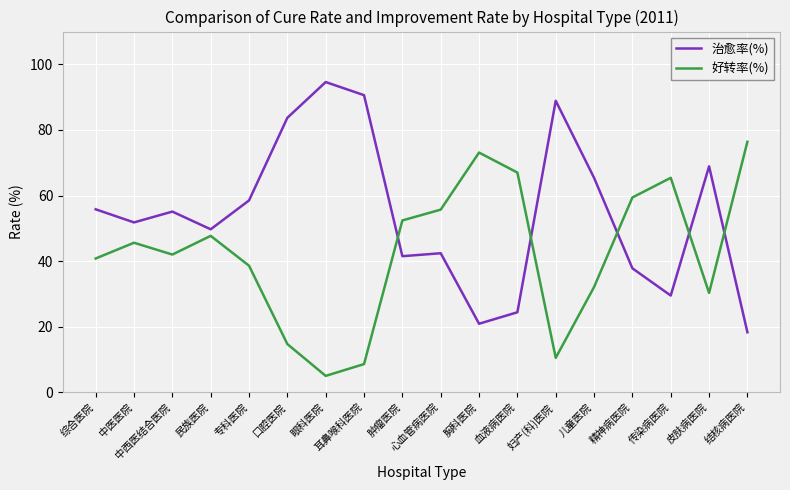

Reading left to right, list all the values displayed in this chart.

治愈率(%): 综合医院=55.8	中医医院=51.8	中西医结合医院=55.1	民族医院=49.7	专科医院=58.5	口腔医院=83.7	眼科医院=94.6	耳鼻喉科医院=90.6	肿瘤医院=41.5	心血管病医院=42.4	胸科医院=20.9	血液病医院=24.4	妇产(科)医院=88.9	儿童医院=65.4	精神病医院=37.8	传染病医院=29.5	皮肤病医院=68.9	结核病医院=18.3
好转率(%): 综合医院=40.8	中医医院=45.6	中西医结合医院=42.0	民族医院=47.7	专科医院=38.6	口腔医院=14.7	眼科医院=5.0	耳鼻喉科医院=8.6	肿瘤医院=52.4	心血管病医院=55.7	胸科医院=73.1	血液病医院=67.0	妇产(科)医院=10.5	儿童医院=32.1	精神病医院=59.4	传染病医院=65.4	皮肤病医院=30.3	结核病医院=76.4